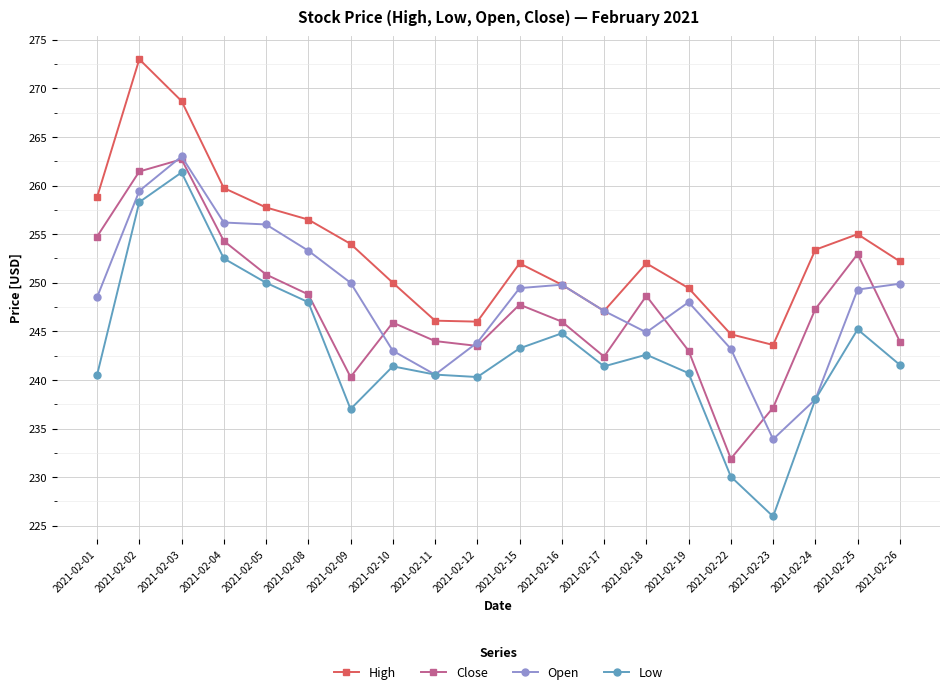

What is the sum of all Close values?

4947.6